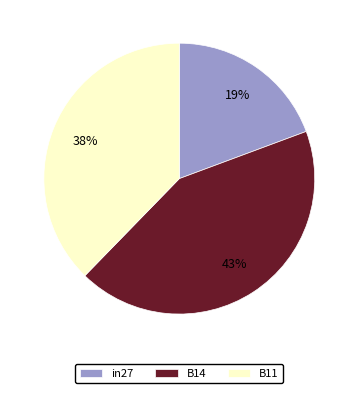

Between B14 and in27, which is larger?

B14